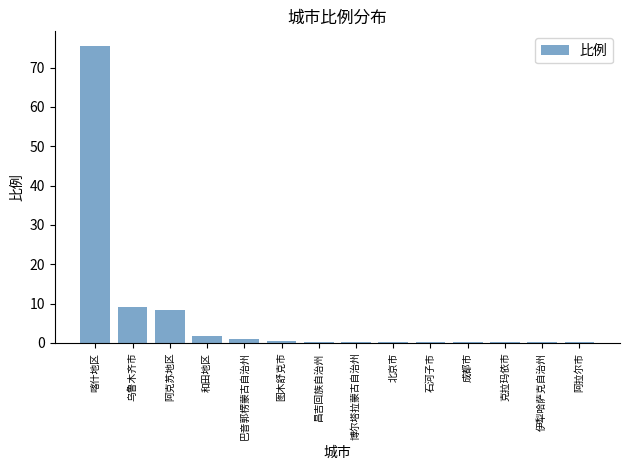

The chart shows a value of 2.0 at 阿克苏地区. True or false?

False